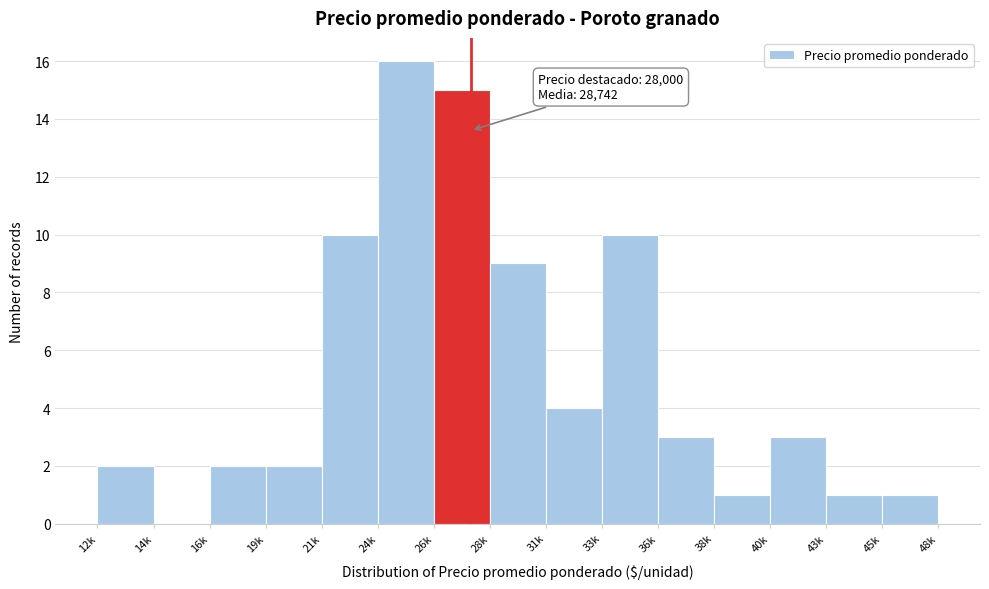

Reading left to right, what are all the values shown in this chart?

12k=2	14k=0	16k=2	19k=2	21k=10	24k=16	26k=15	28k=9	31k=4	33k=10	36k=3	38k=1	40k=3	43k=1	45k=1